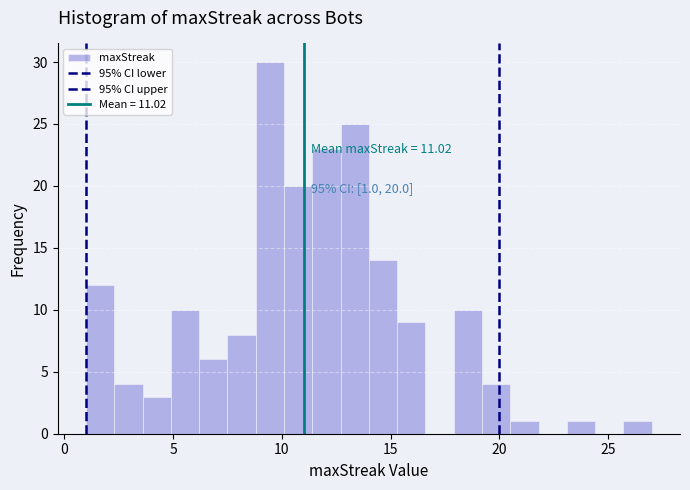

Around what value on the x-axis is the tallest bar? Give the approximate position of its centre, as read against the axis.

9.5